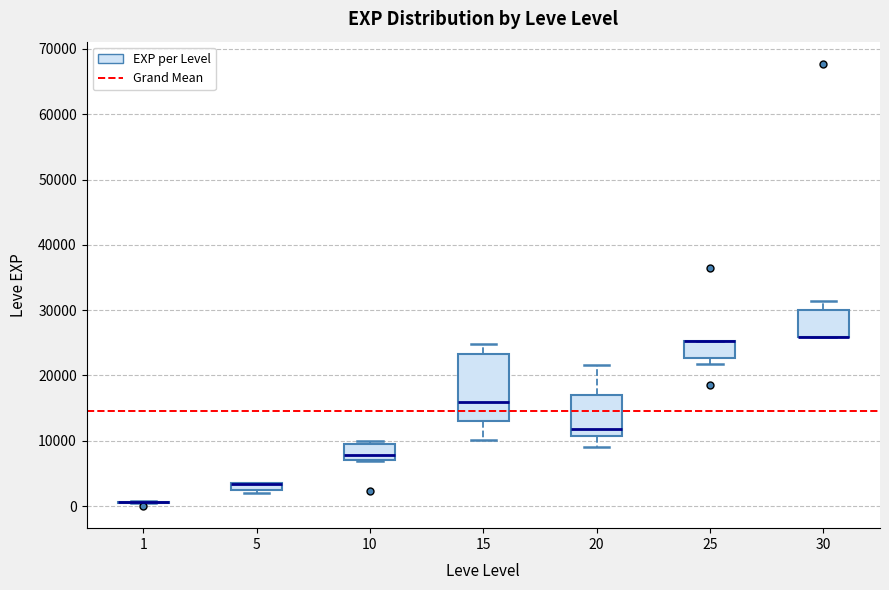

Where is the upper edge of the box at x = 5 on the y-axis? The values are not printed on the chart, so give them approximately, as read against the axis.

4000